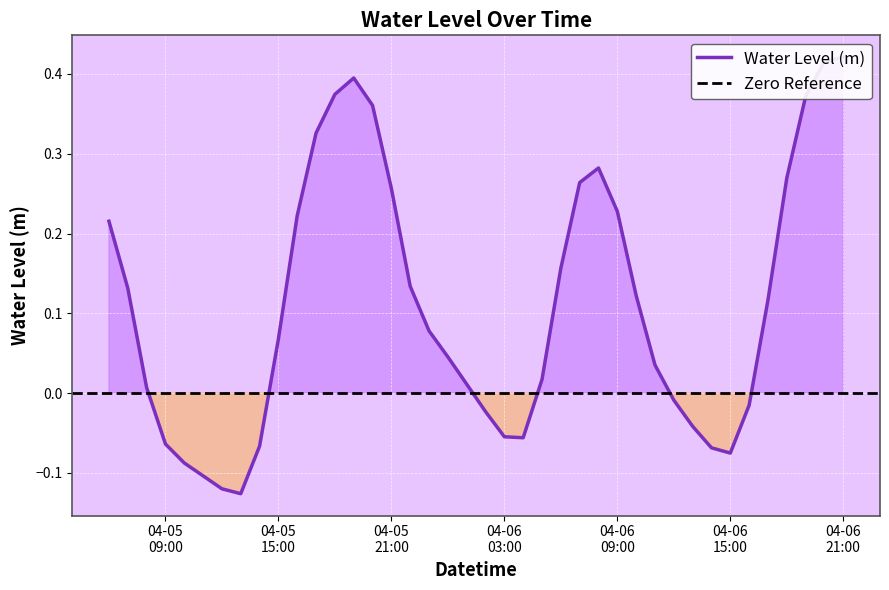

What is the label of the 7th point from the left?

2025-04-05 12:00:00